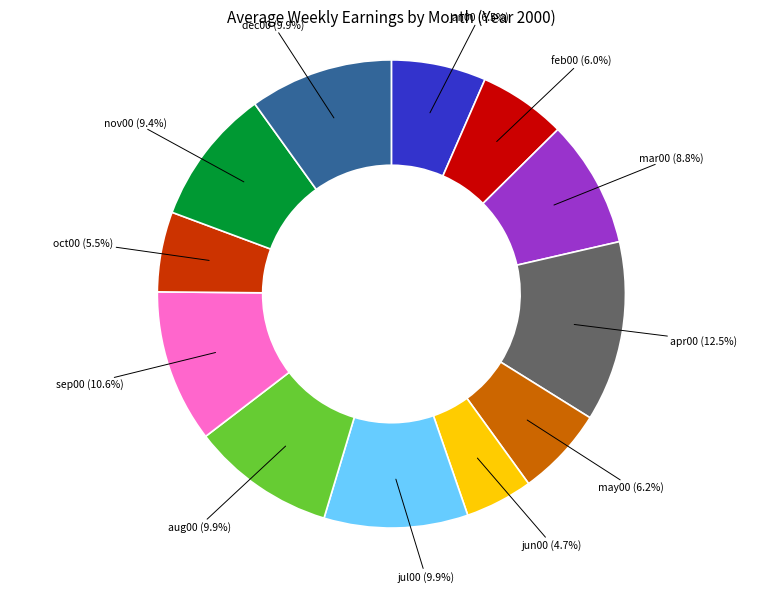

Does any single category account for the majority?

No